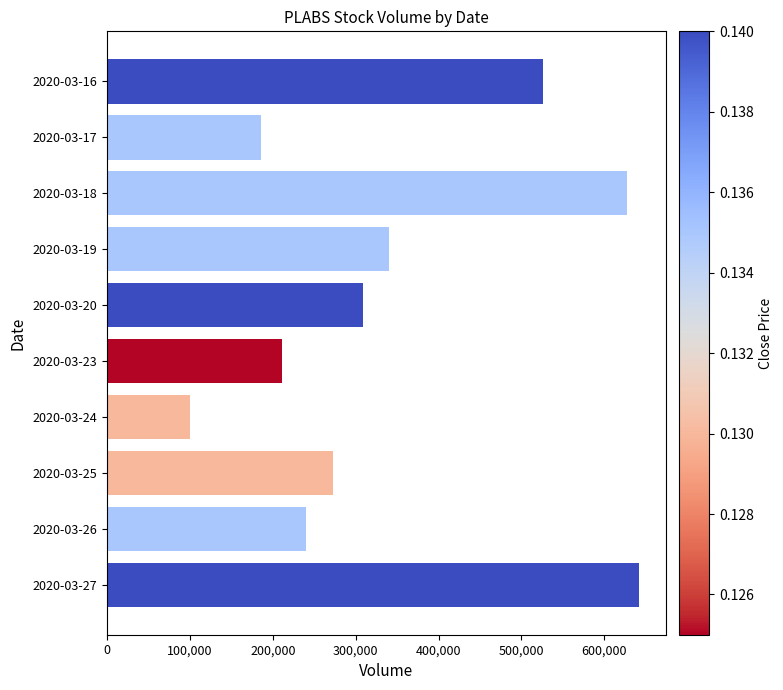

What is the smallest value displayed?

100000